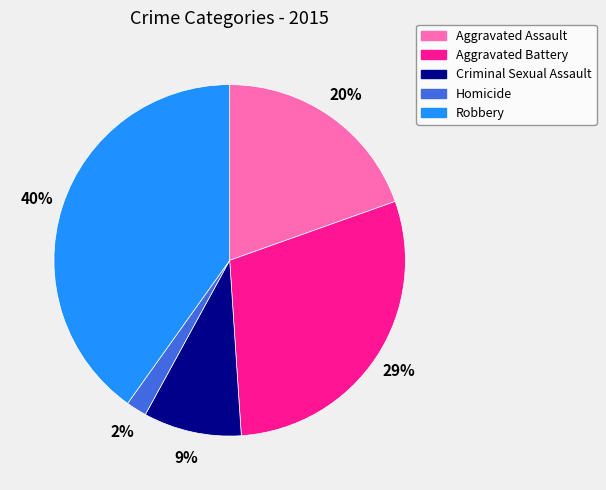

How many segments does this pie chart have?

5